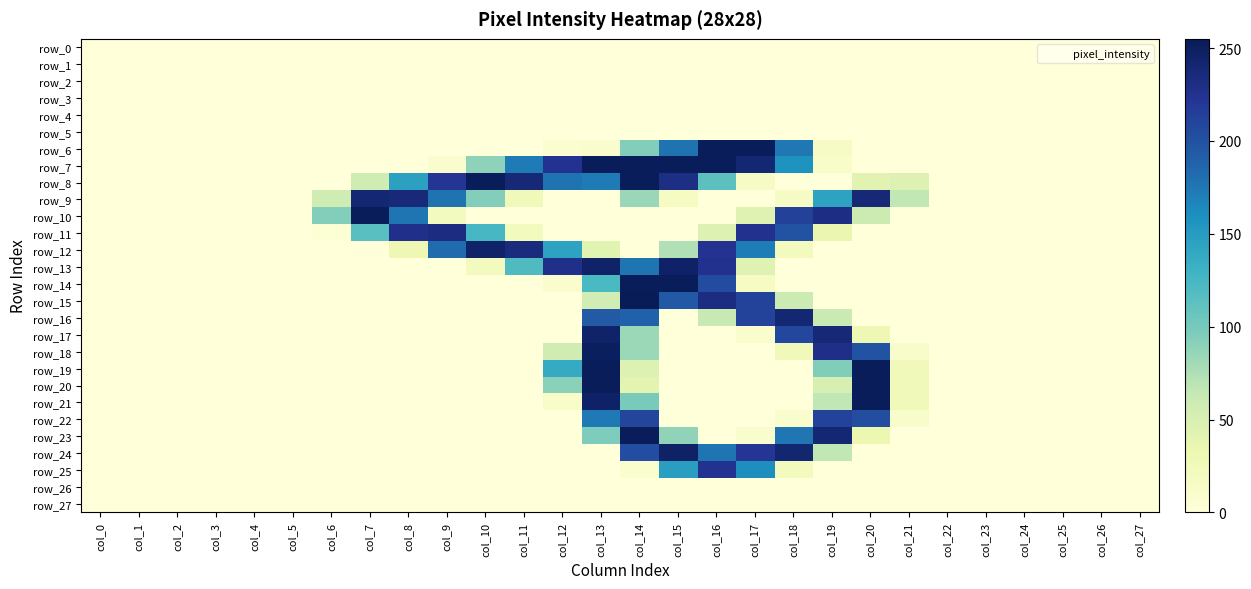

Is the value of row_16 at col_17 greater than the value of row_20 at col_26?

Yes